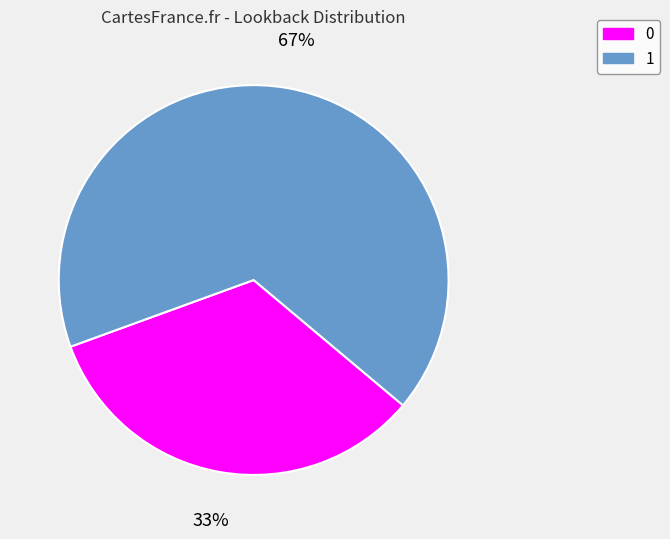

Which category has the biggest portion of the pie?

1